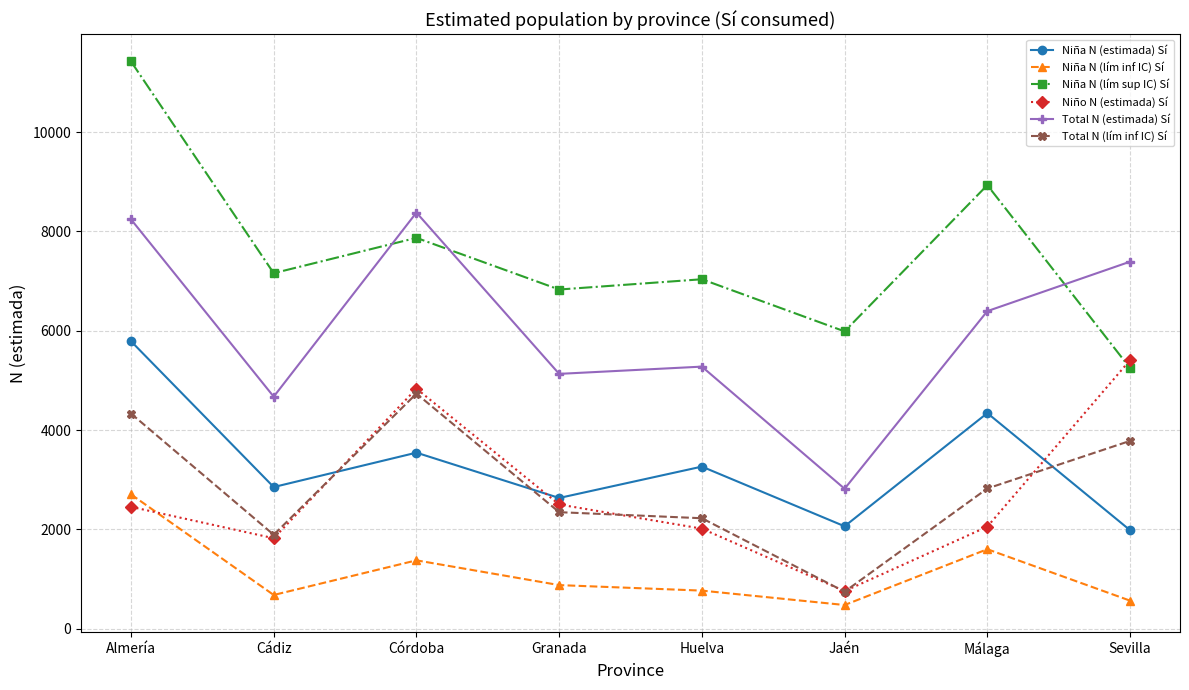

Is it true that Niño N (estimada) Sí equals 4330 at Almería?

False